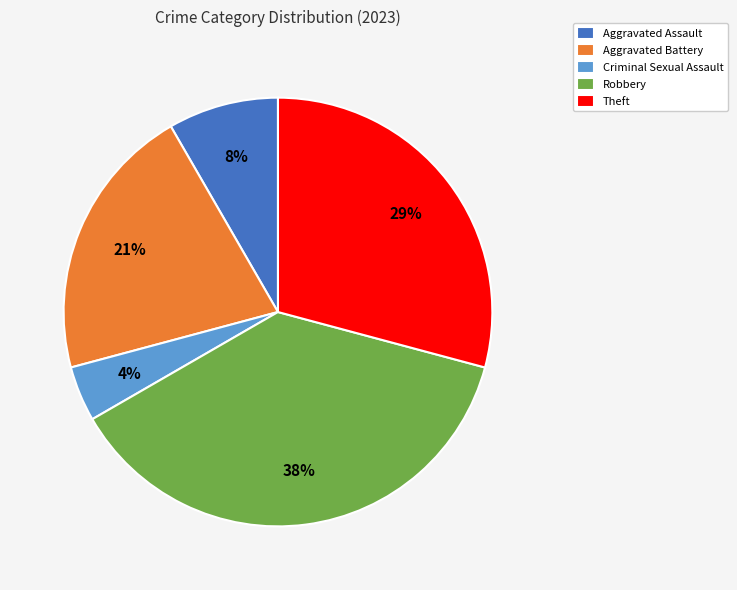

Which category has the biggest portion of the pie?

Robbery